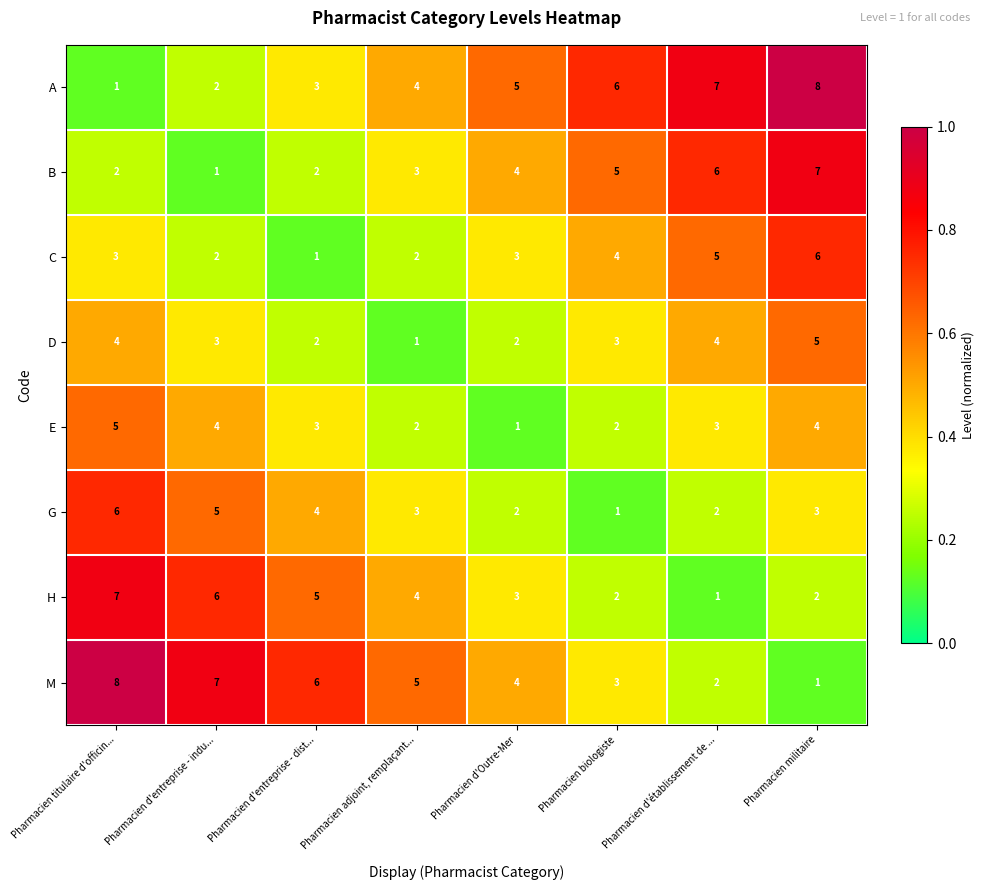

What is the difference between the highest and lowest values at Pharmacien biologiste?

5